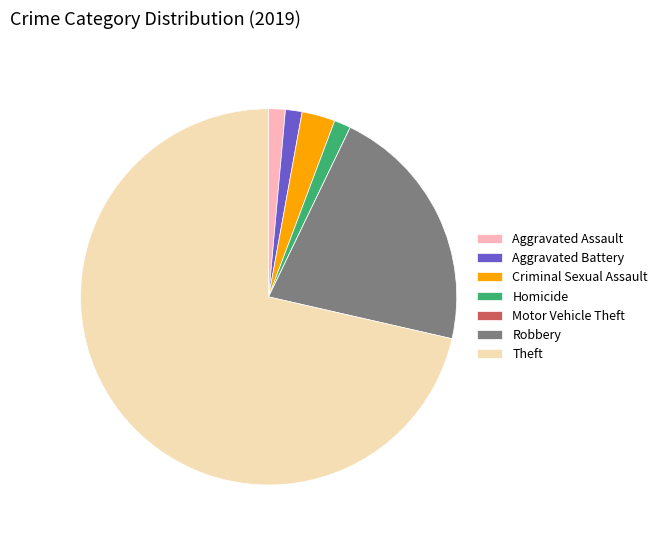

True or false: Aggravated Assault accounts for 11% of the total.

False